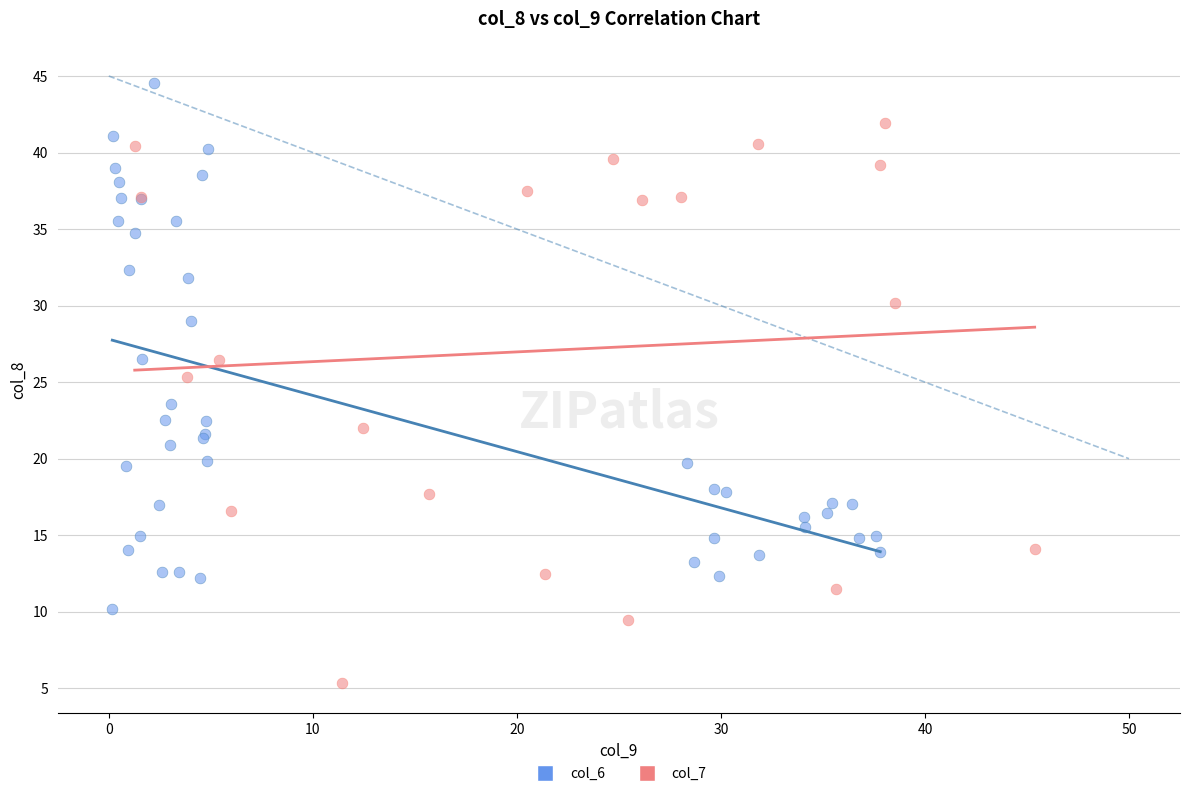

Which series has the widest spread of Y values?

col_7